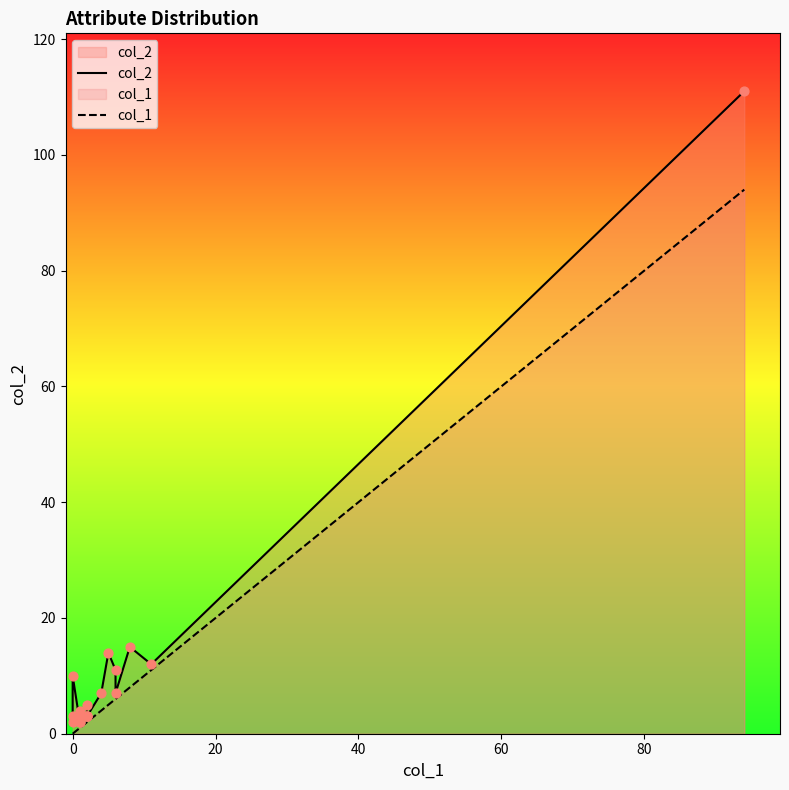

Which series has the largest total across all categories?

col_2